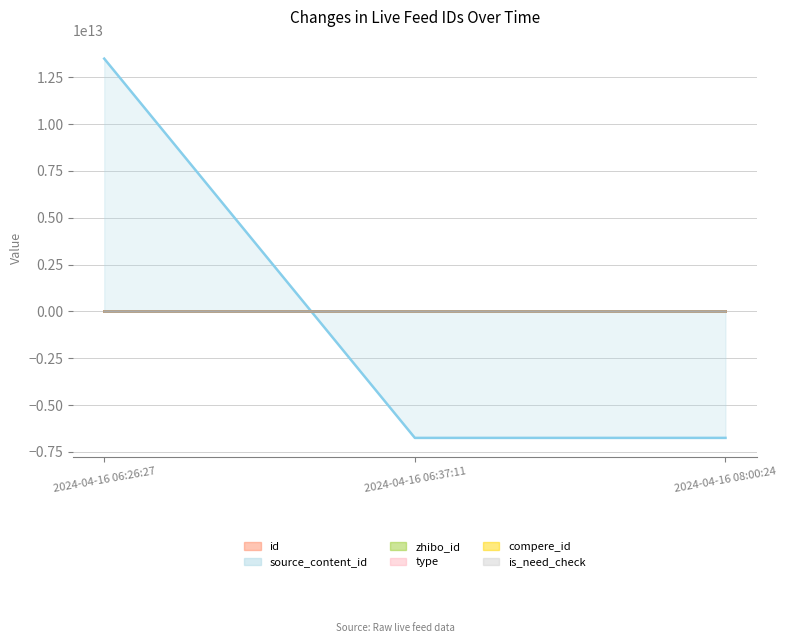

Reading left to right, list all the values displayed in this chart.

id: 64.0	-26.0	-38.0
source_content_id: 13493610720087.3	-6746805360043.7	-6746805360043.7
zhibo_id: 0.0	0.0	0.0
type: 0.0	0.0	0.0
compere_id: 0.0	0.0	0.0
is_need_check: 0.0	0.0	0.0